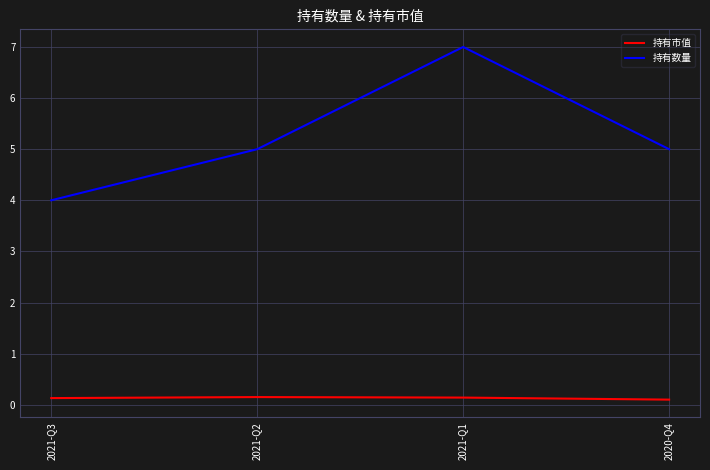

At how many categories does at least one series exceed 2?

4